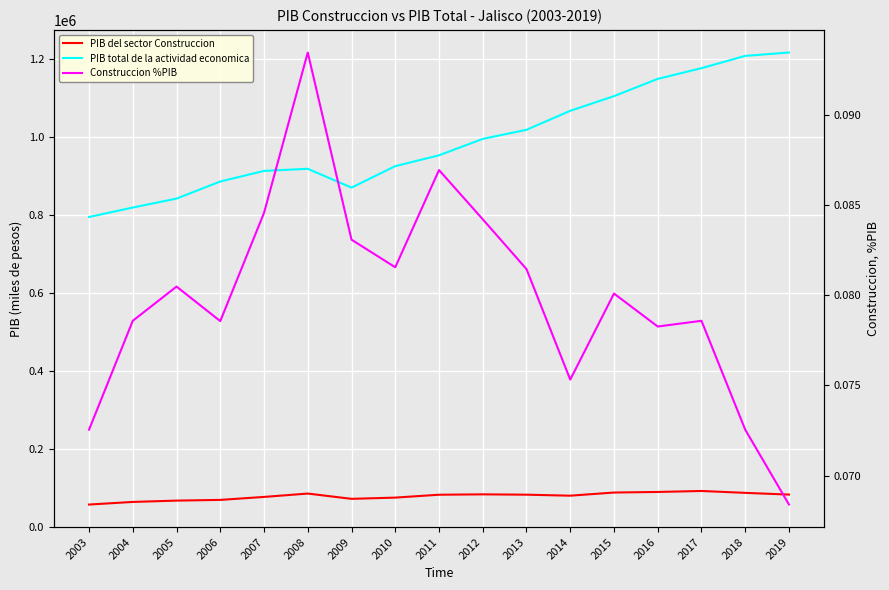

Reading left to right, list all the values displayed in this chart.

PIB del sector Construccion: 2003=57668.9	2004=64374.0	2005=67769.2	2006=69604.1	2007=77213.3	2008=85835.1	2009=72298.9	2010=75457.3	2011=82857.6	2012=83805.4	2013=82954.5	2014=80384.0	2015=88486.7	2016=89930.2	2017=92455.8	2018=87639.4	2019=83221.1
PIB total de la actividad economica: 2003=794957.3	2004=819238.3	2005=842128.8	2006=886009.7	2007=913139.8	2008=918573.5	2009=870319.1	2010=925371.8	2011=953148.1	2012=995286.0	2013=1018578.6	2014=1067256.8	2015=1104884.9	2016=1149129.5	2017=1176616.0	2018=1208080.8	2019=1216771.3
Construccion %PIB: 2003=0.1	2004=0.1	2005=0.1	2006=0.1	2007=0.1	2008=0.1	2009=0.1	2010=0.1	2011=0.1	2012=0.1	2013=0.1	2014=0.1	2015=0.1	2016=0.1	2017=0.1	2018=0.1	2019=0.1